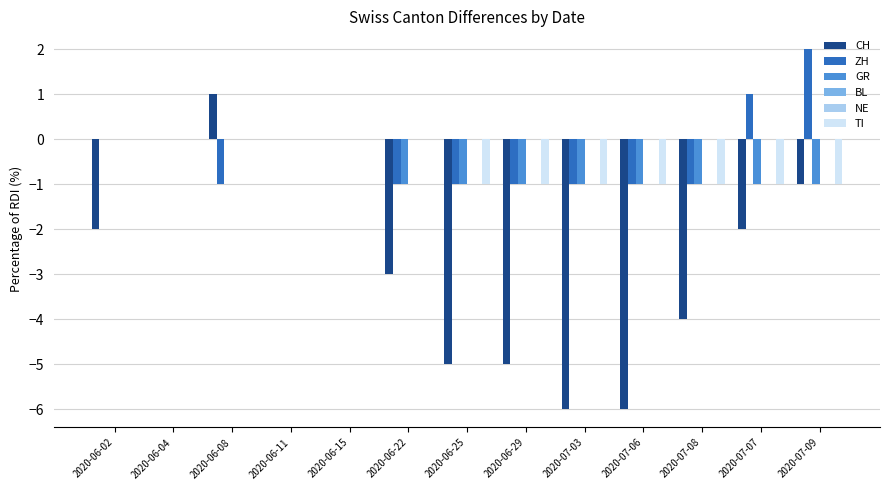

How many TI values are between -1 and 0?

13